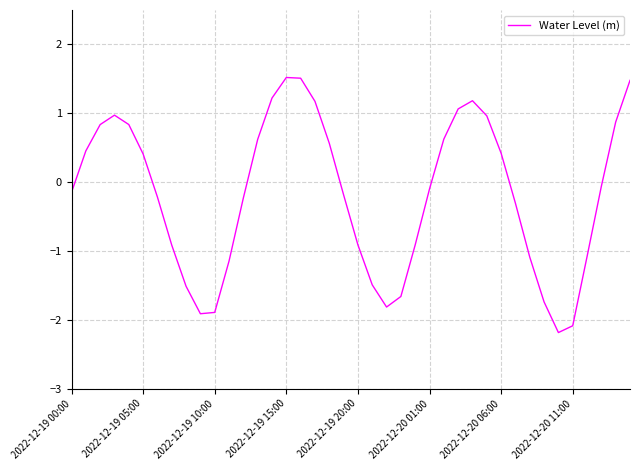

What is the smallest value displayed?

-2.2